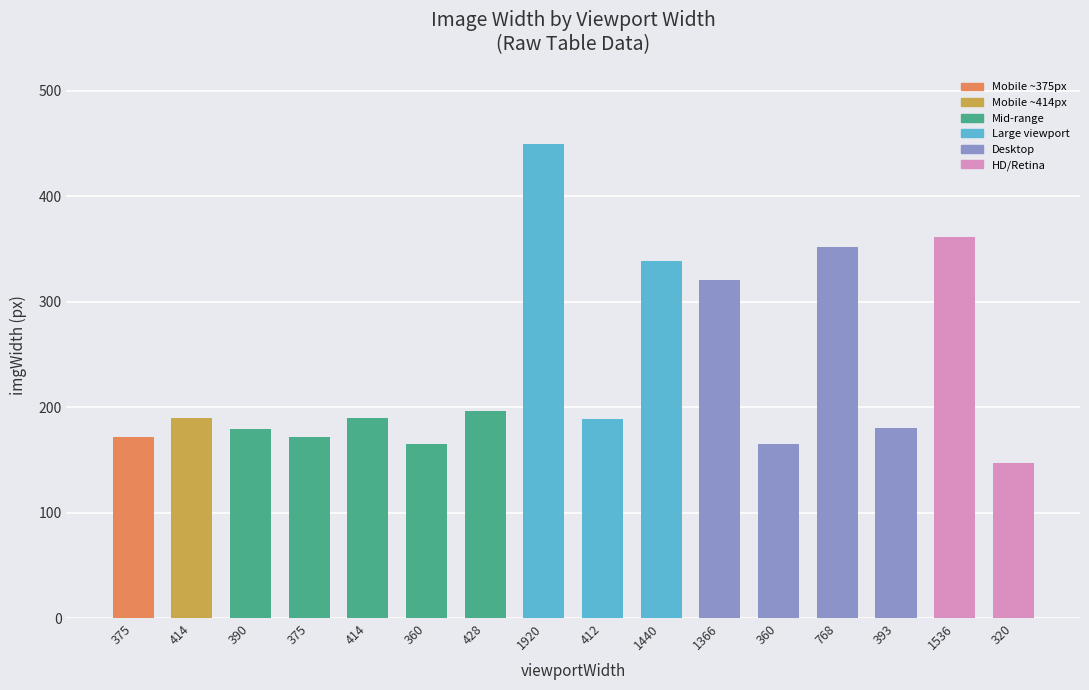

Read the value at 1440, to the nearest 10.

340